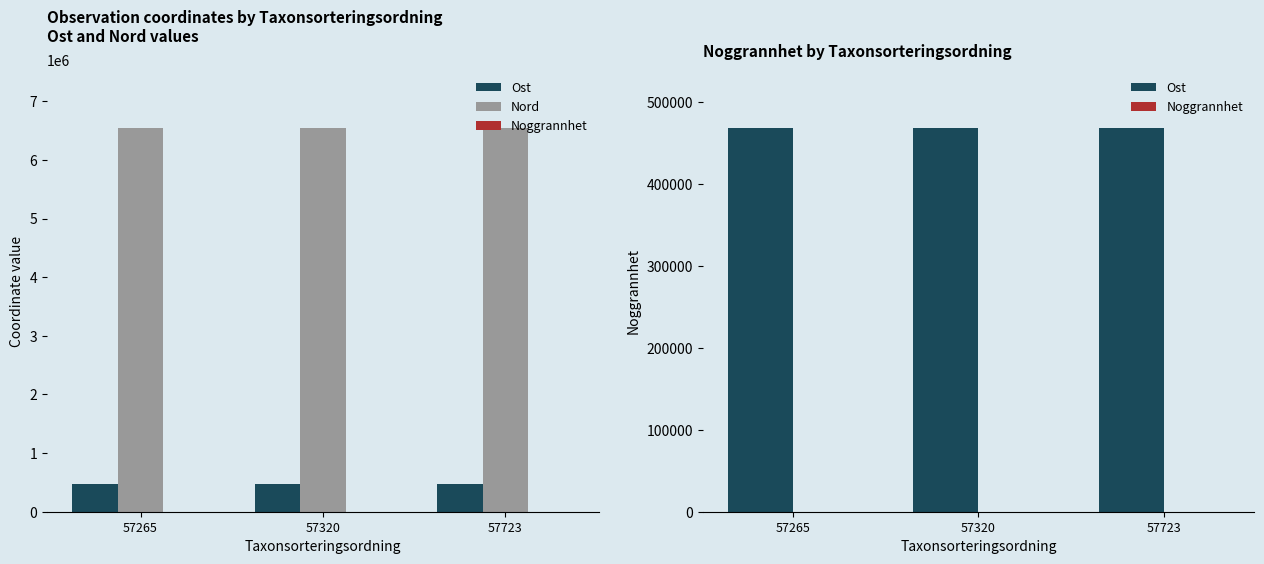

Which series has the widest spread of values?

Nord